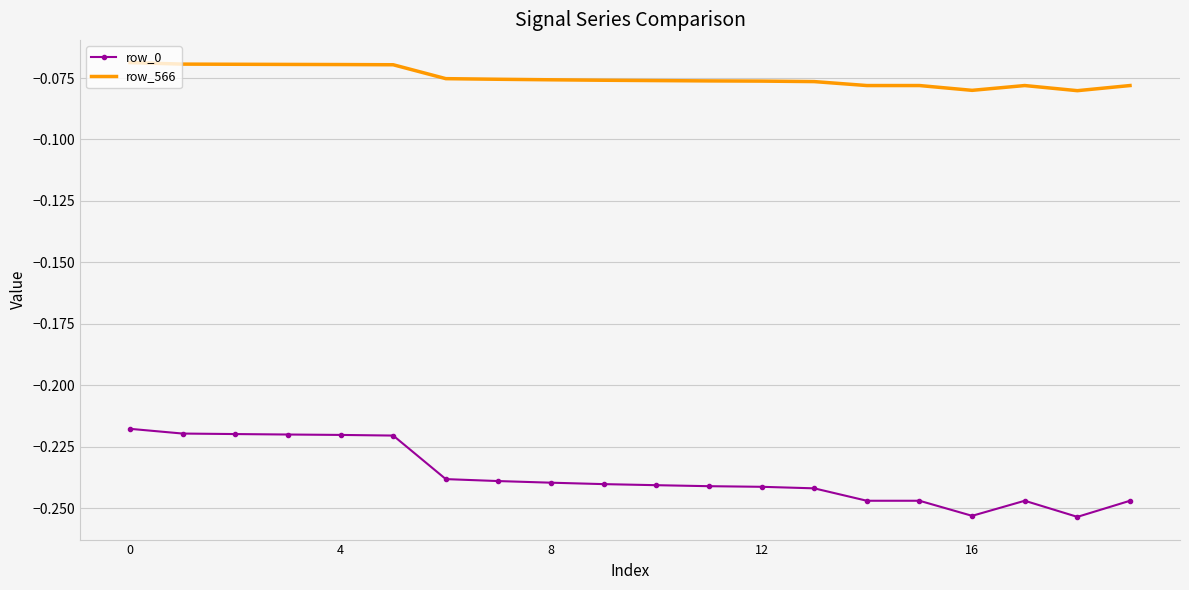

True or false: row_0 and row_566 intersect in this chart.

False